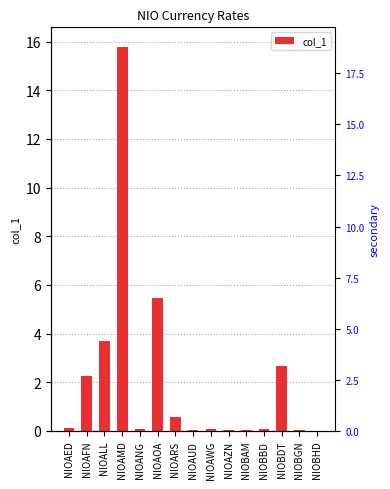

List the labels in order of value, smallest first.

NIOBHD, NIOAUD, NIOBGN, NIOBAM, NIOAZN, NIOANG, NIOAWG, NIOBBD, NIOAED, NIOARS, NIOAFN, NIOBDT, NIOALL, NIOAOA, NIOAMD